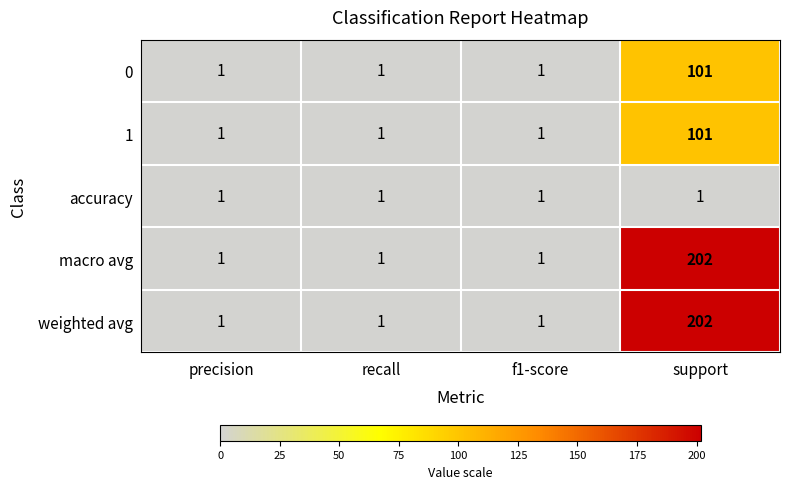

At which category is the sum across all series the highest?

support